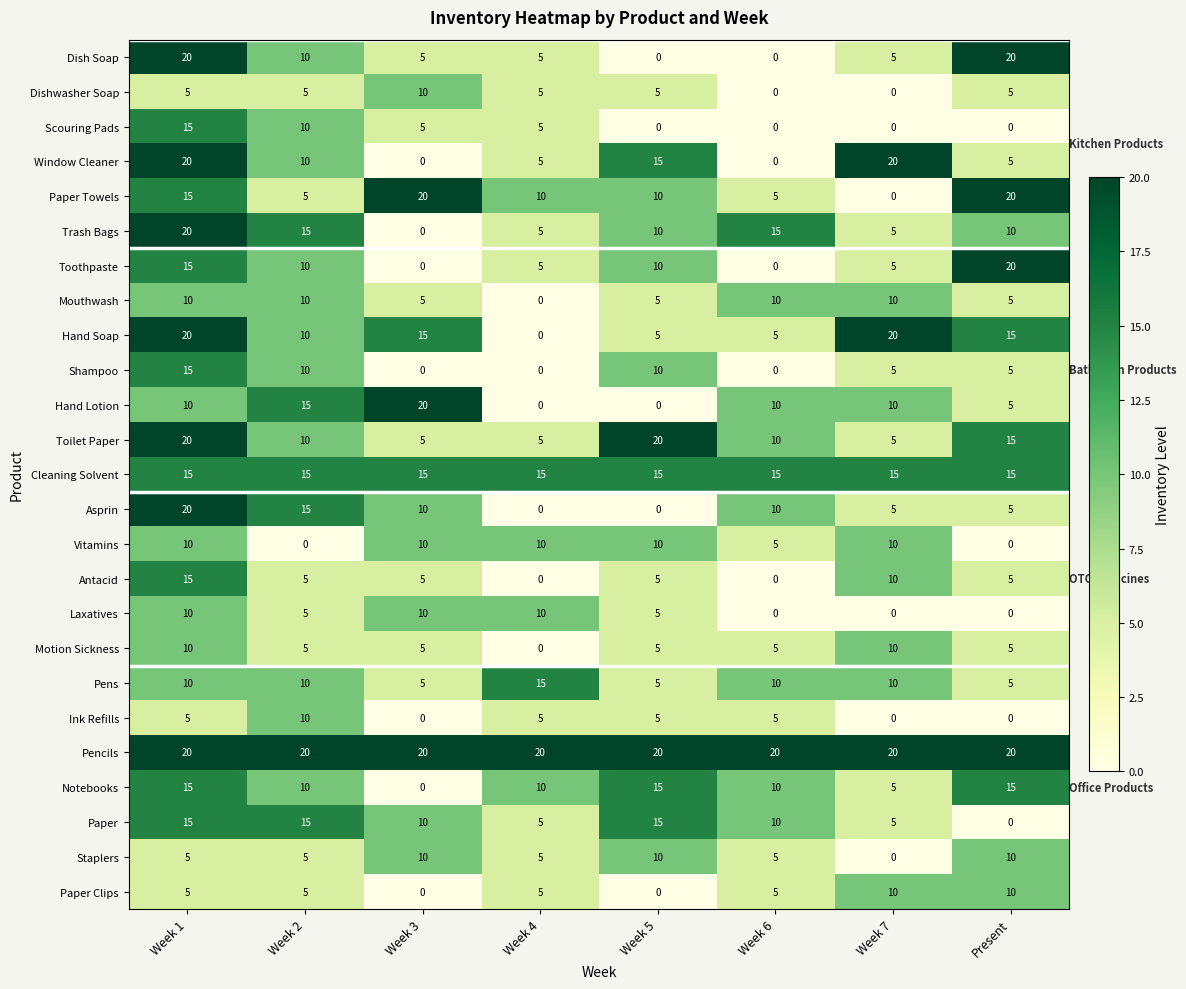

Which category has the lowest value in the Paper Towels series?

Week 7